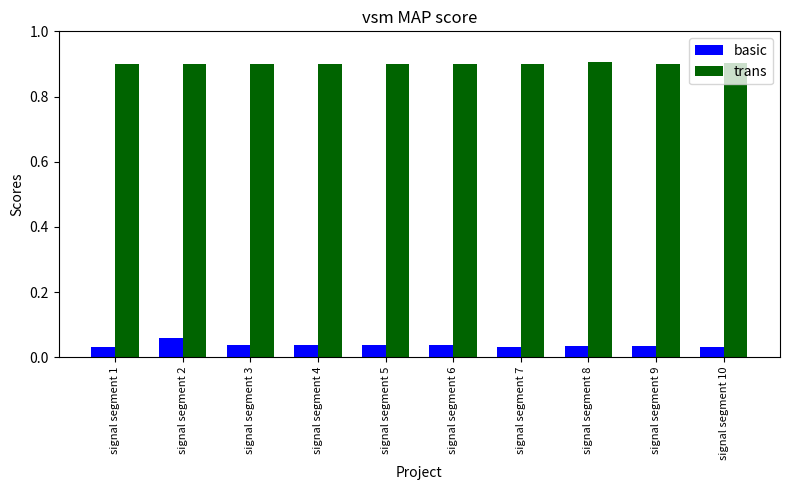

What is the total value across all series at signal segment 8?

0.9